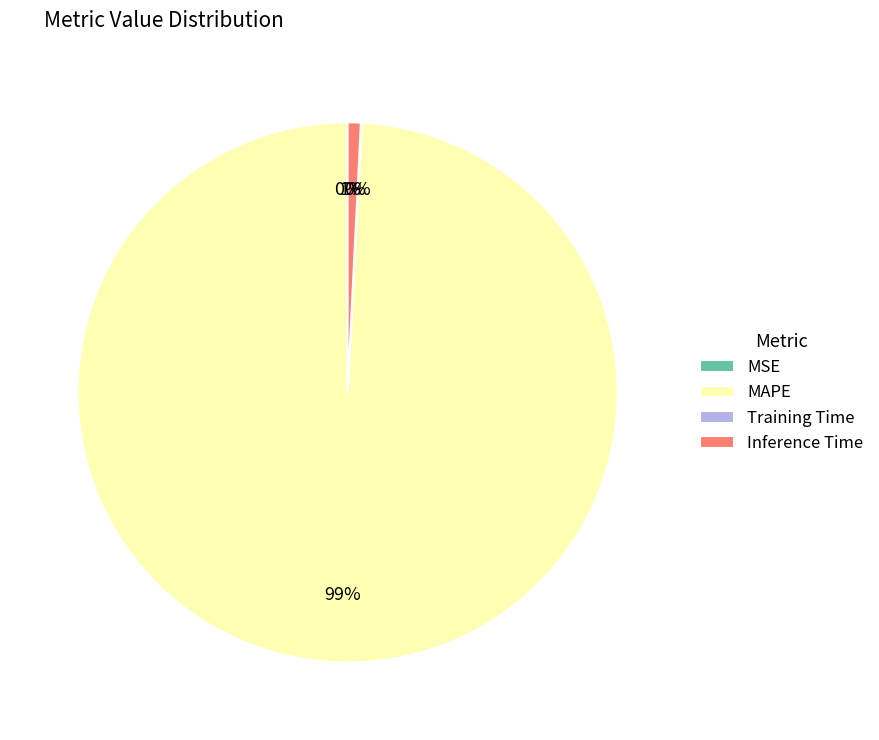

Which category accounts for the majority?

MAPE